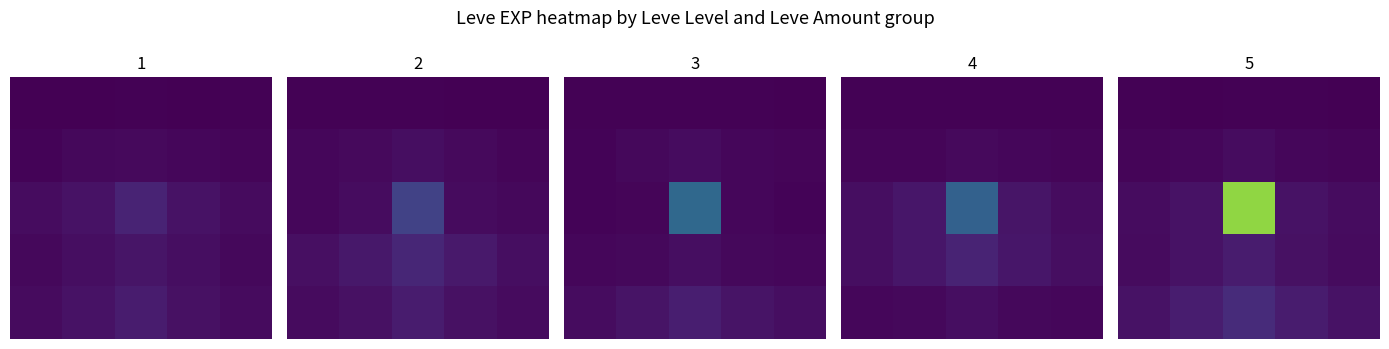

At how many categories does at least one series exceed 19390?

1